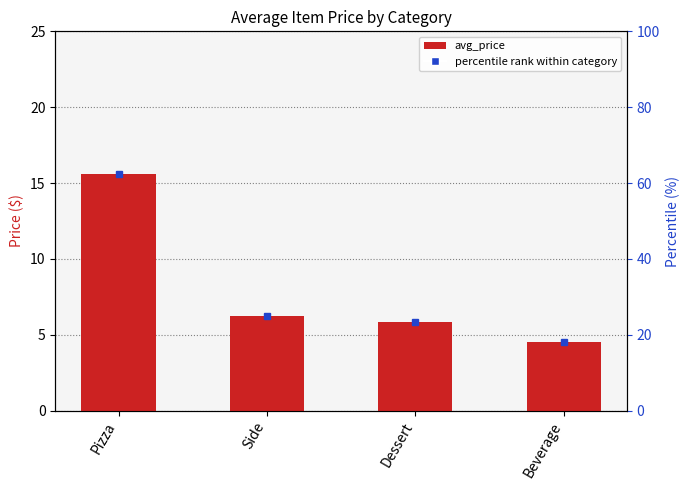

List the labels in order of value, largest first.

Pizza, Side, Dessert, Beverage